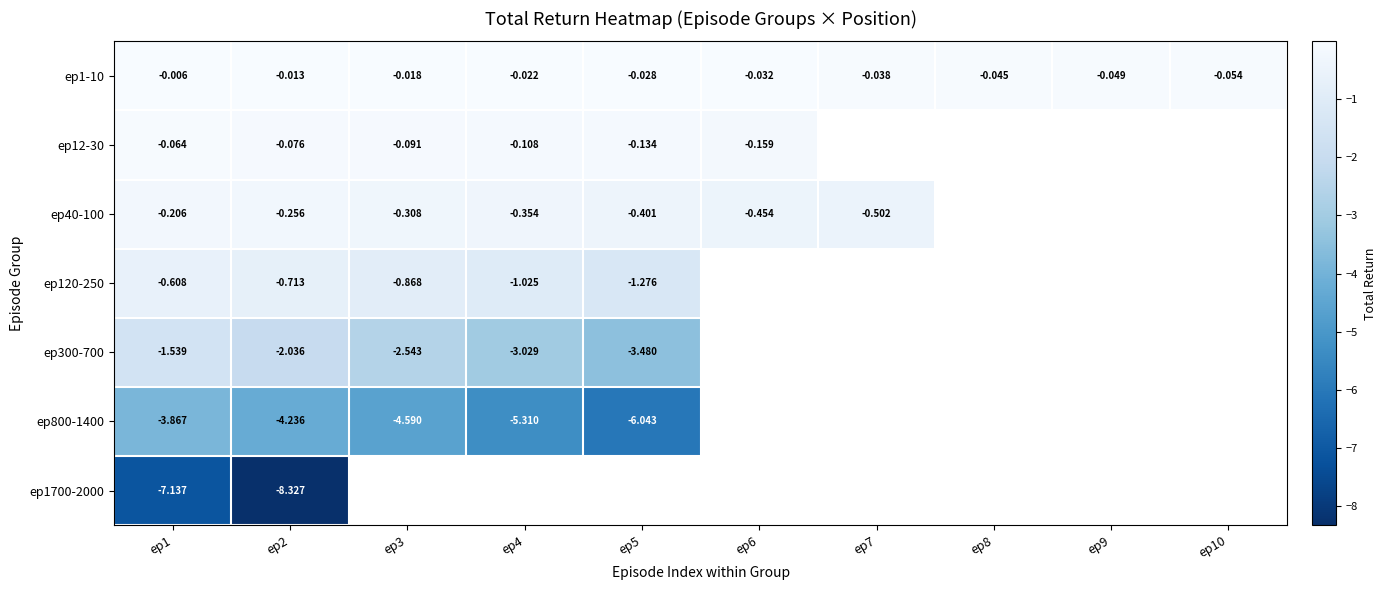

Is the value of ep40-100 at ep5 greater than the value of ep1700-2000 at ep2?

Yes